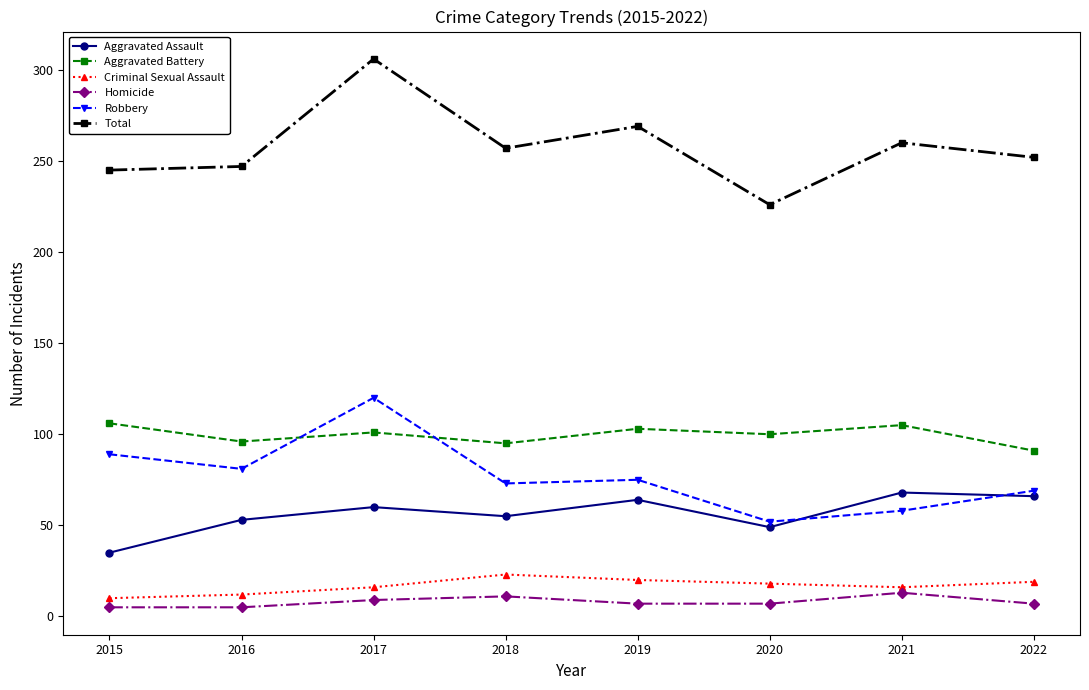

What is the highest value of the Total series?

306